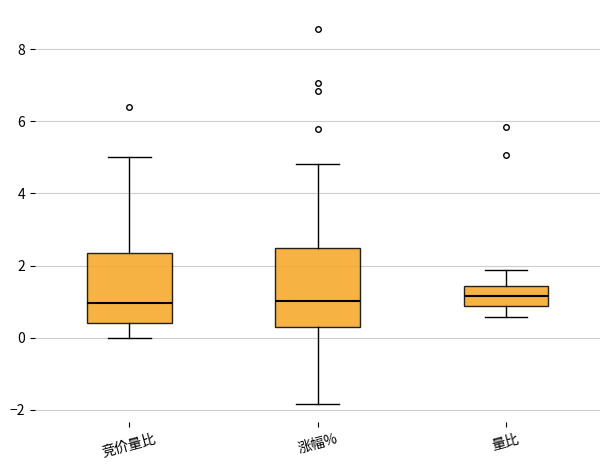

Which box is the tallest, from its lower edge to its upper edge?

涨幅%